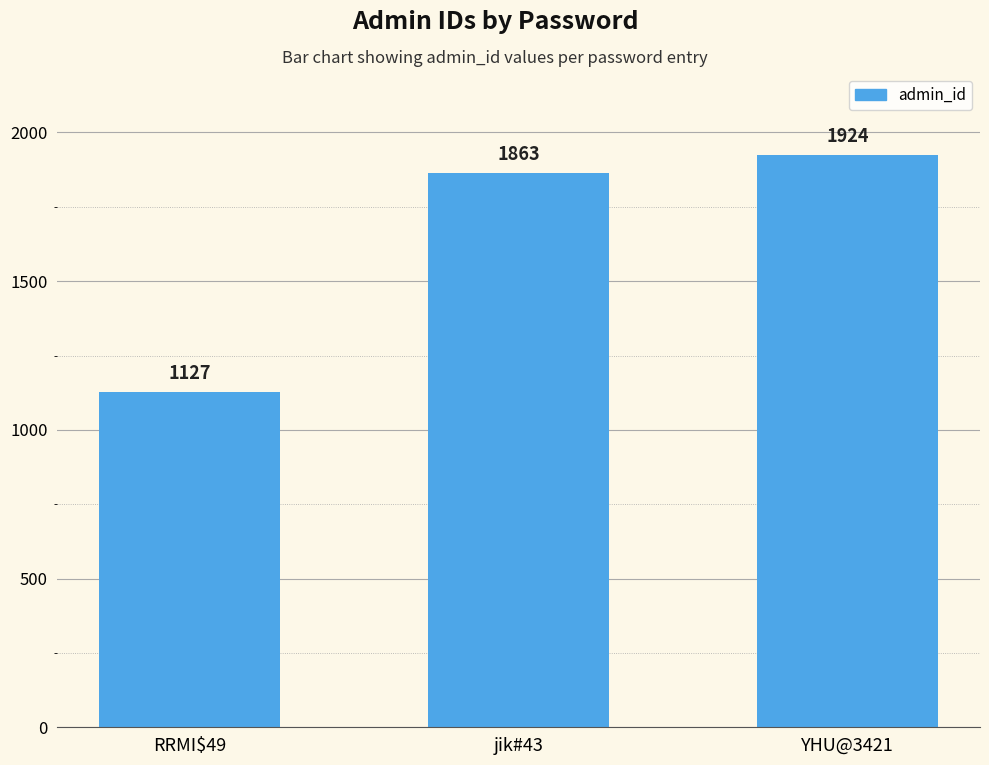

The value at jik#43 is 1863. True or false?

True